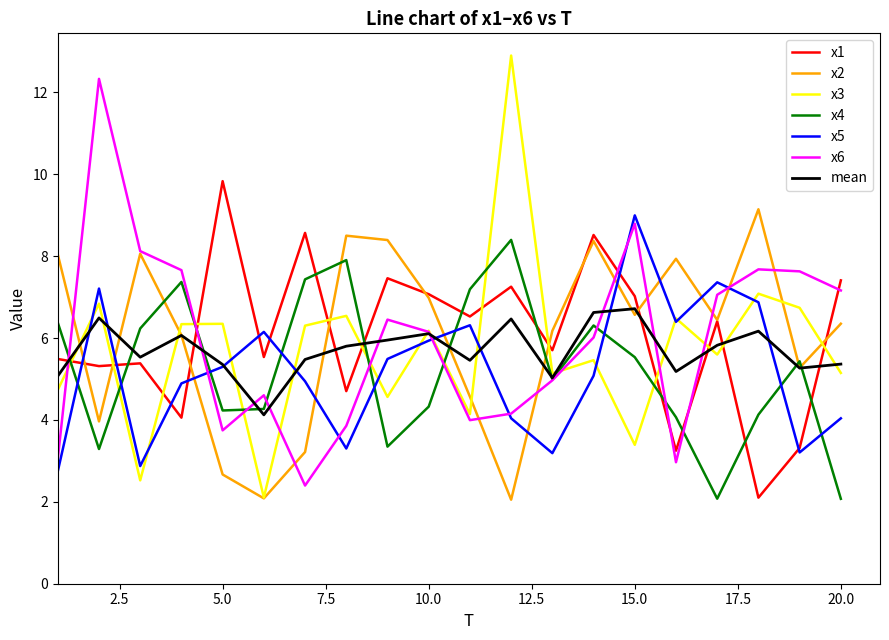

What are all the series names shown in the legend?

x1, x2, x3, x4, x5, x6, mean